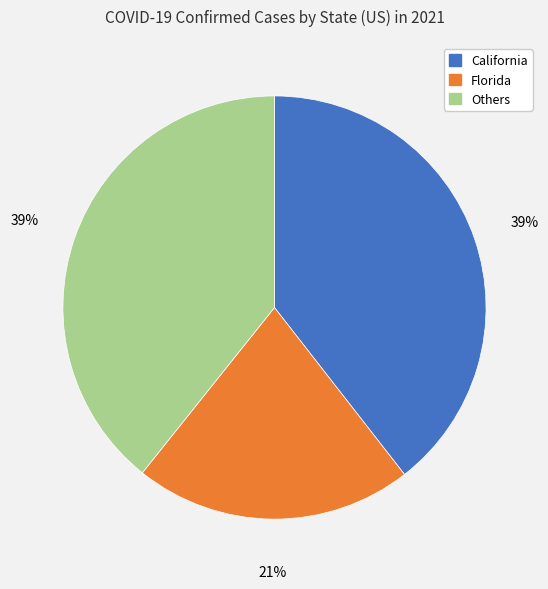

How many slices are in this pie chart?

3